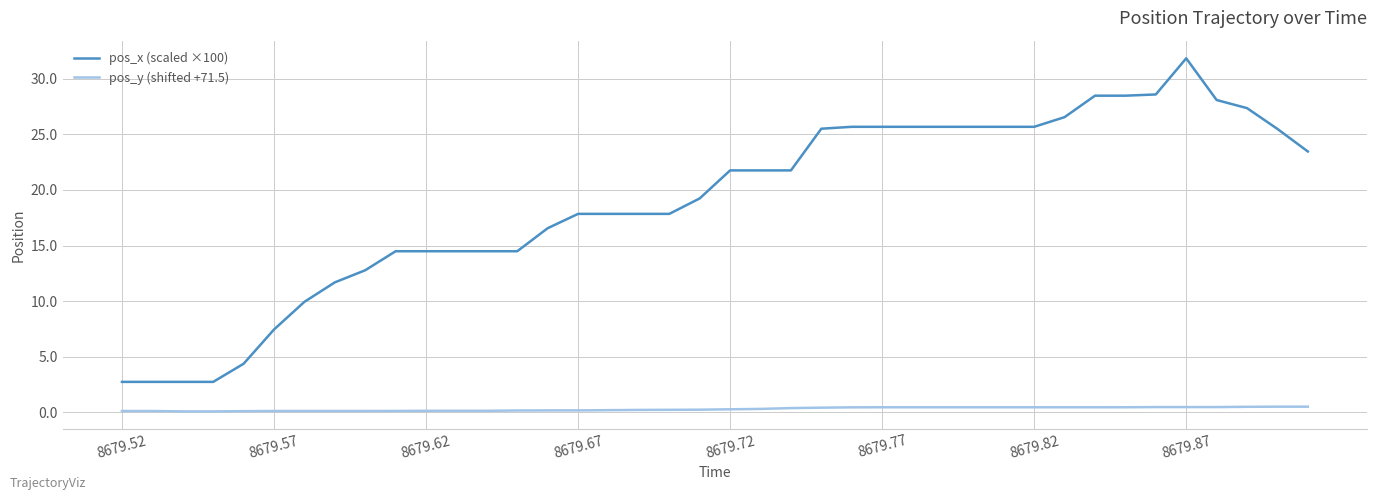

True or false: pos_x (scaled ×100) and pos_y (shifted +71.5) intersect in this chart.

False